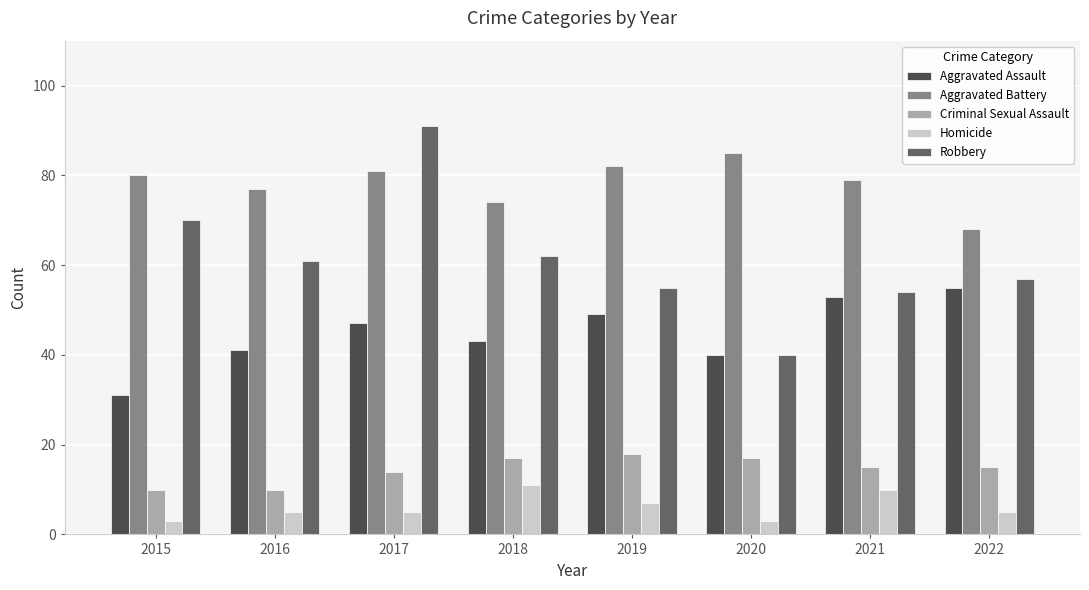

What is the sum of the Aggravated Assault values at 2018 and 2017?

90